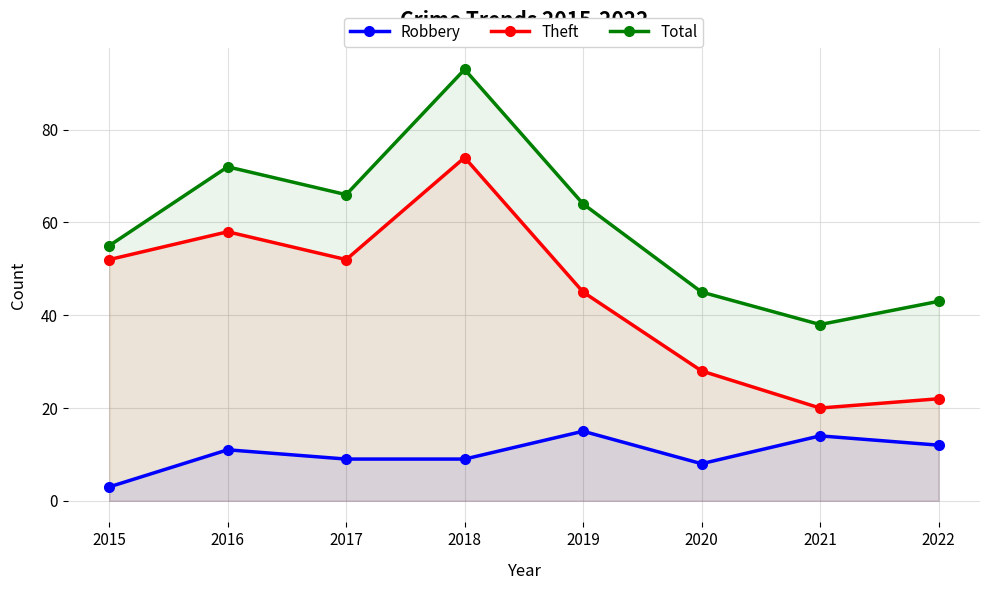

At which category is the sum across all series the highest?

2018